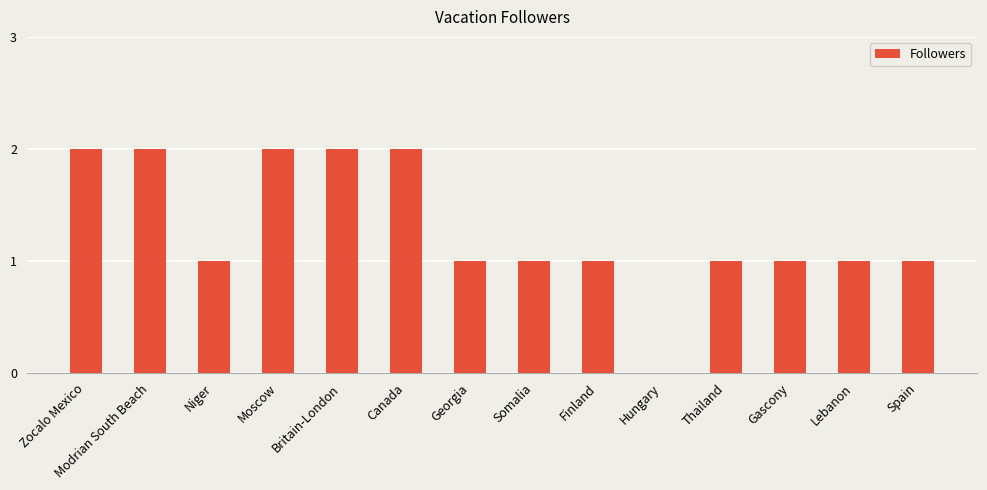

Reading left to right, transcribe all the data shown in this chart.

2	2	1	2	2	2	1	1	1	0	1	1	1	1